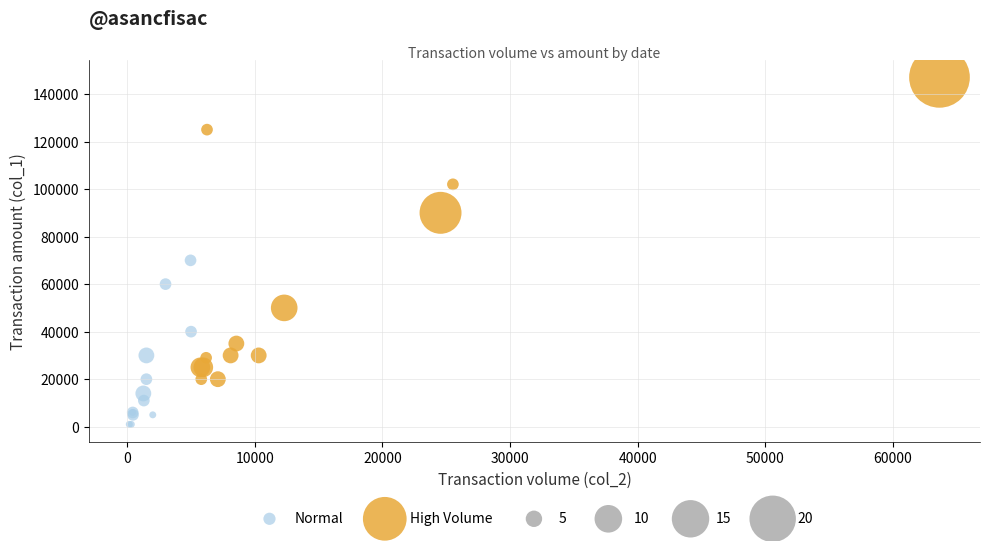

Which series contains the lowest Y value?

Normal